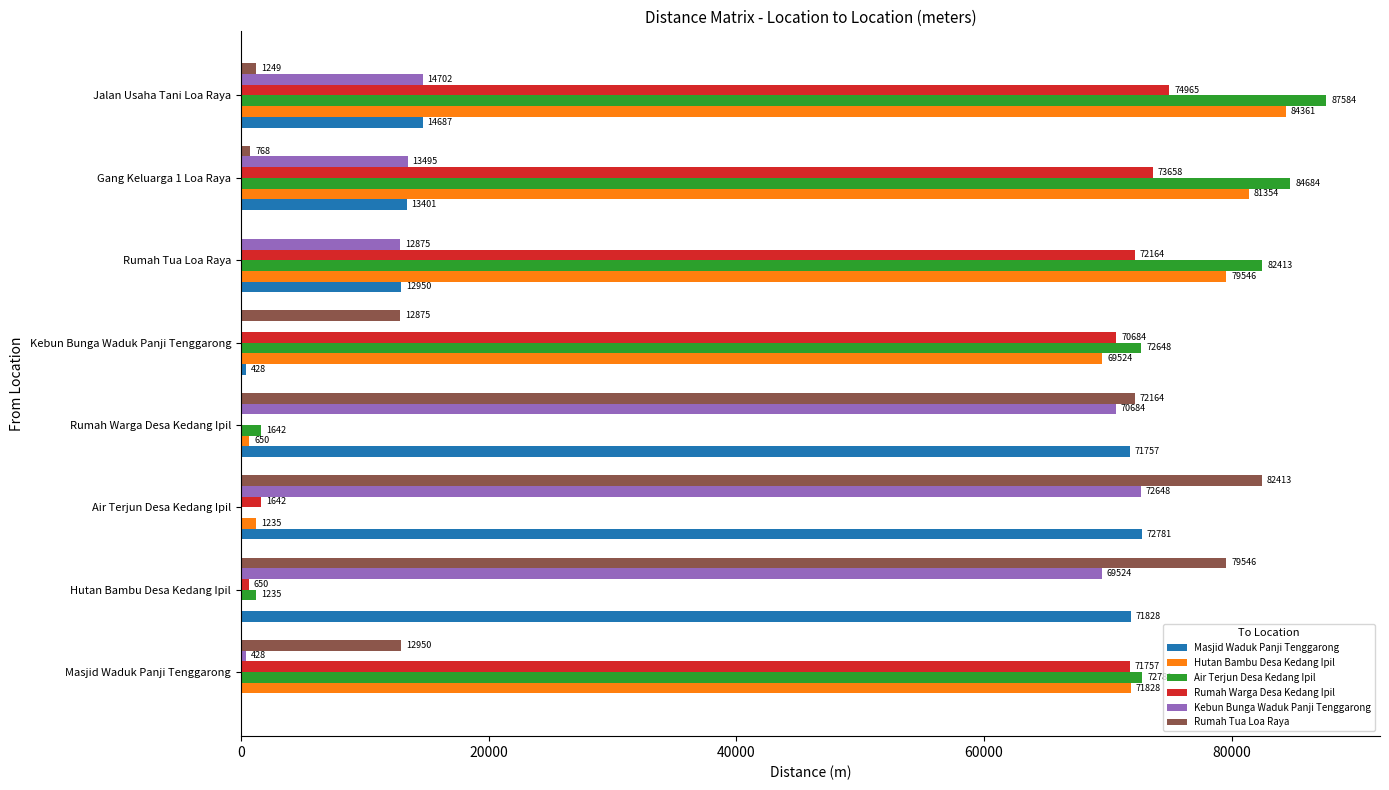

What is the sum of all Air Terjun Desa Kedang Ipil values?

402987